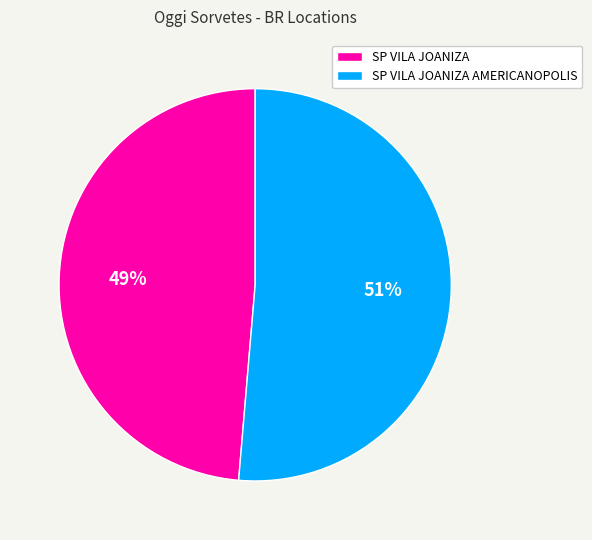

To the nearest percent, what is the average slice percentage?

50%